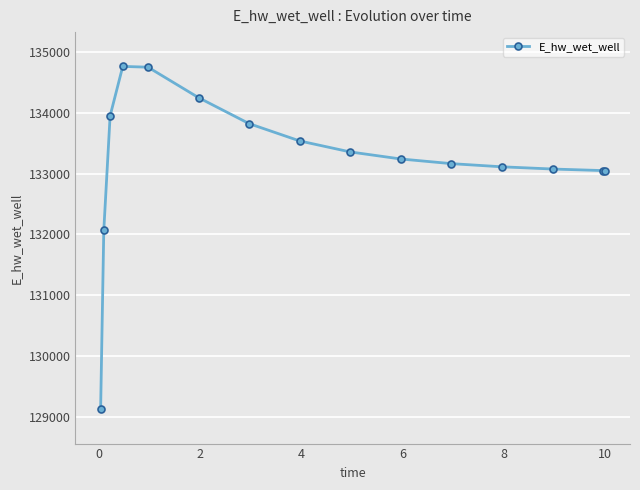

How many distinct data groups are displayed?

1